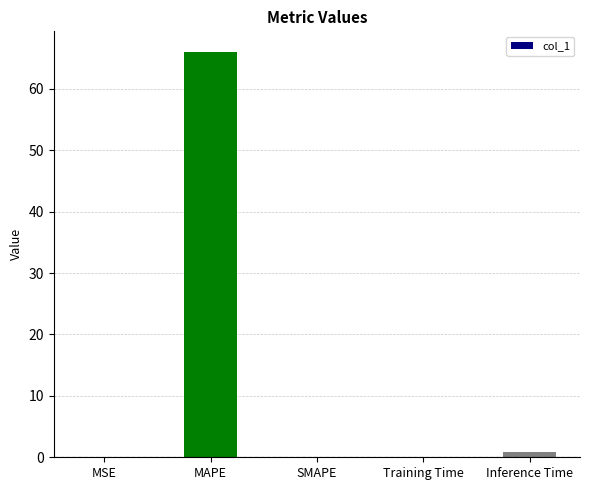

What is the maximum value shown in the chart?

66.1